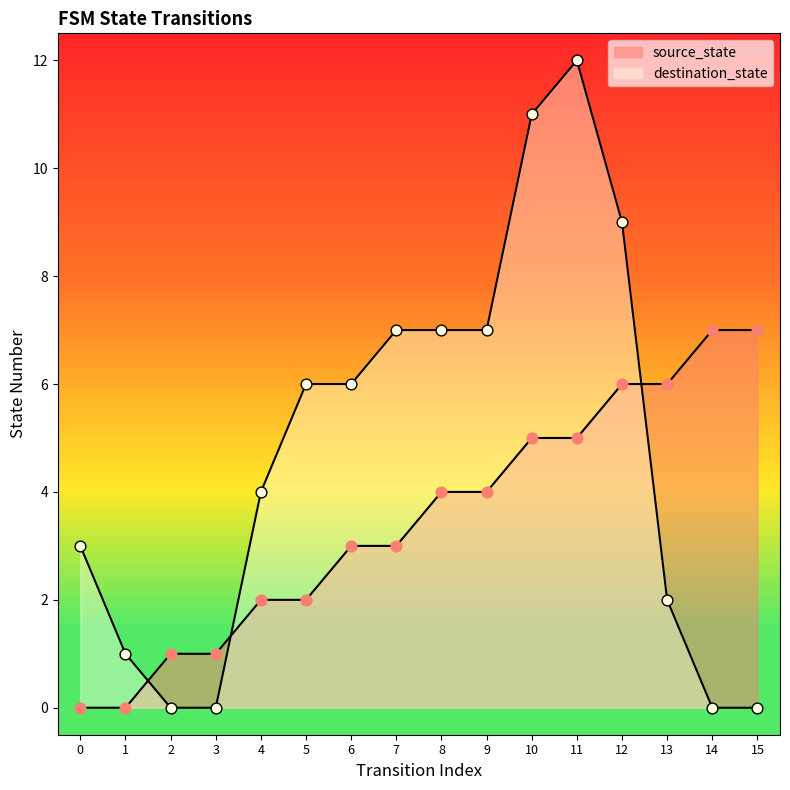

Is the value of source_state at 8 greater than the value of destination_state at 2?

Yes